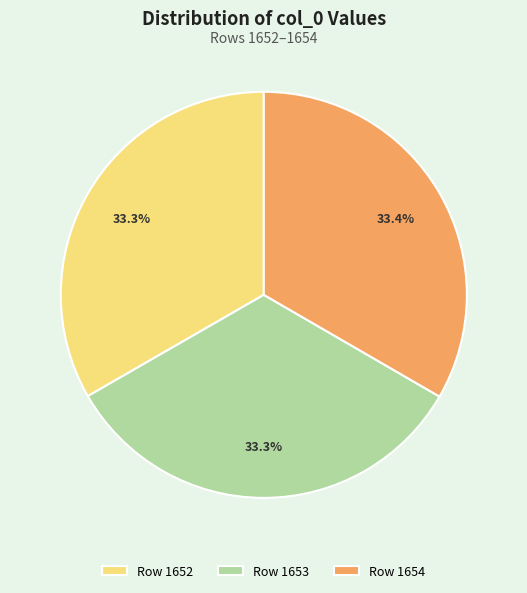

What percentage do Row 1652 and Row 1654 together represent?

66.7%